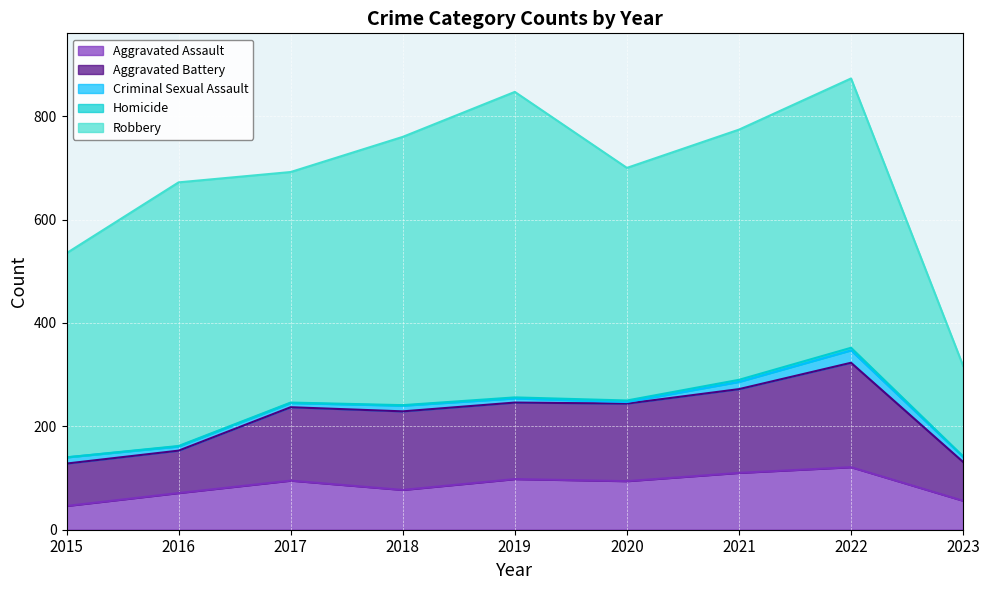

Reading right to left, extract all data points from this chart.

Aggravated Assault: 56	121	110	94	98	77	95	71	46
Aggravated Battery: 75	202	162	150	148	152	142	82	82
Criminal Sexual Assault: 10	24	14	3	8	11	8	8	12
Homicide: 1	5	4	3	2	1	1	1	0
Robbery: 175	521	484	450	591	519	446	510	395